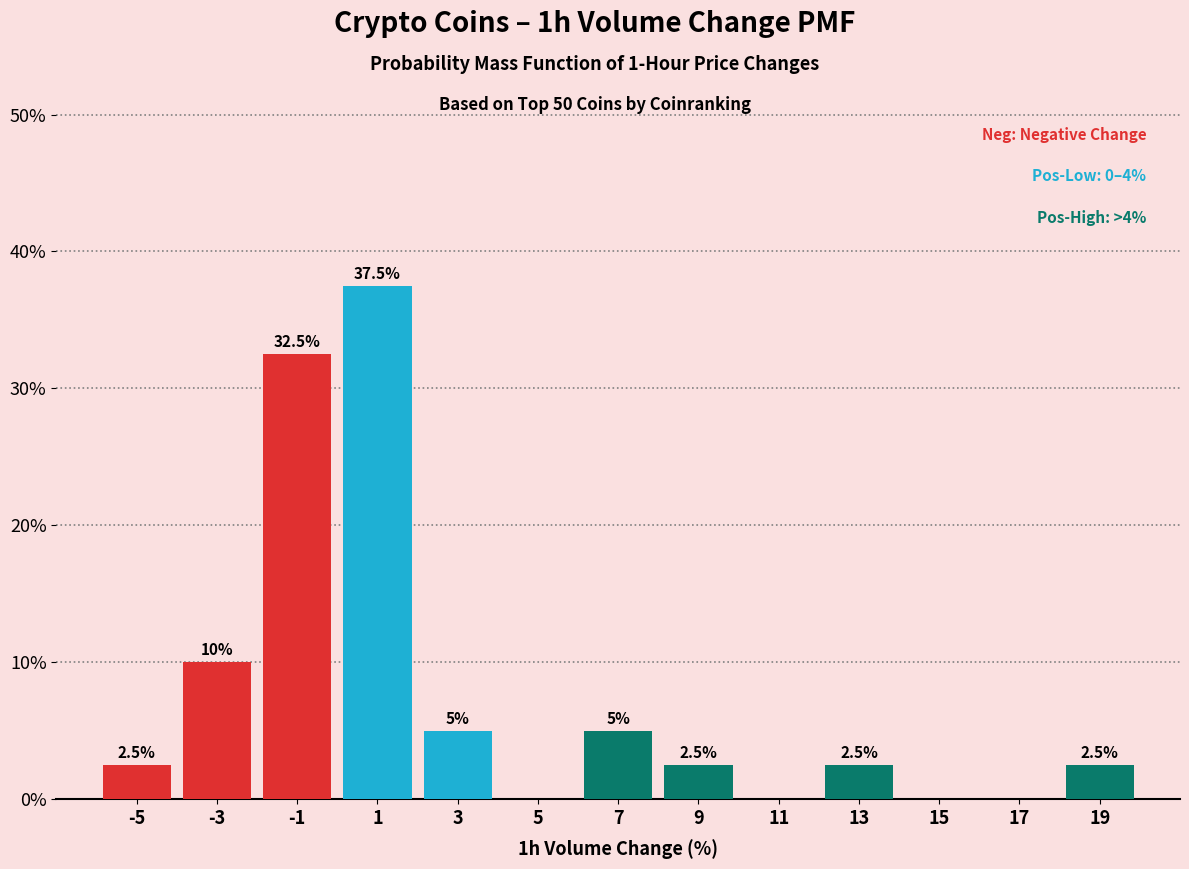

Over which range of the x-axis is the bar tallest?

0 to 2